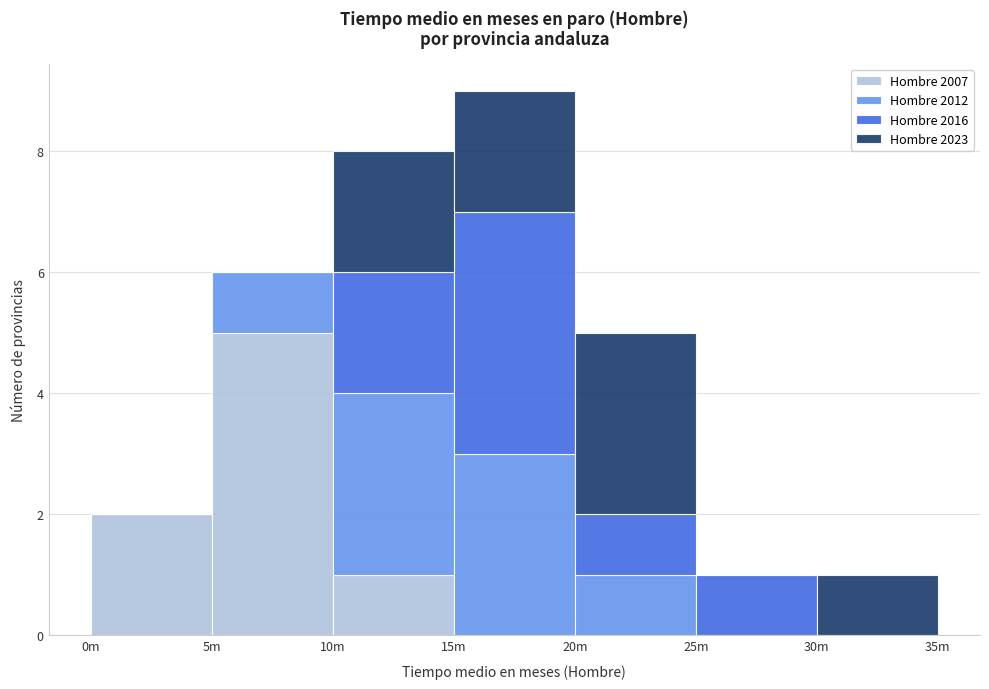

Reading left to right, what are the values for Hombre 2007?

0m=2	5m=5	10m=1	15m=0	20m=0	25m=0	30m=0